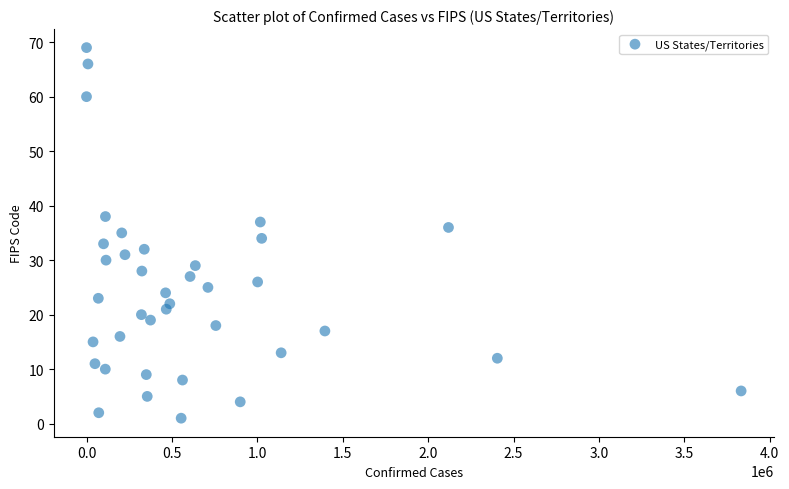

What is the range of X values (max minus min)?

3832060